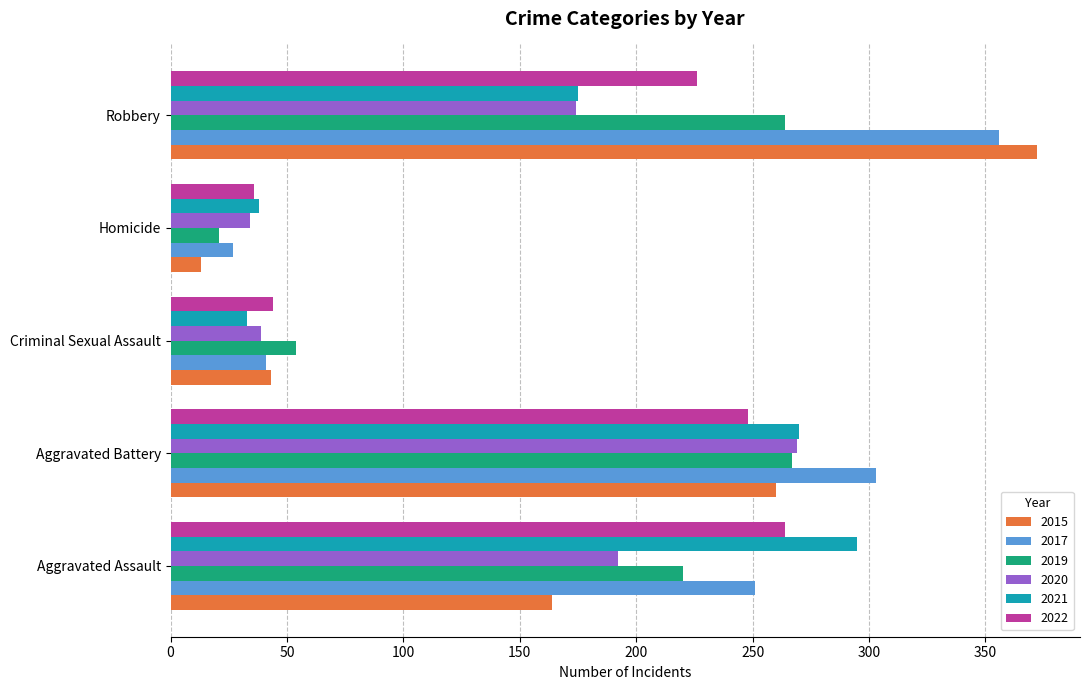

What is the minimum value for 2021?

33